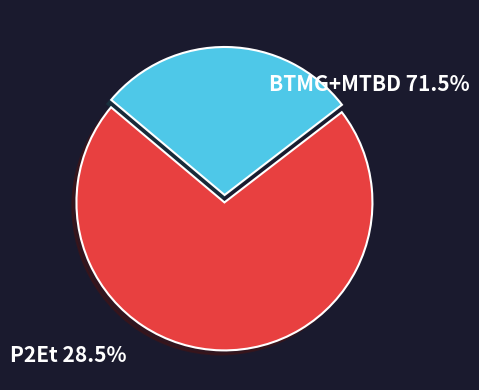

Is there any slice that represents more than half of the pie?

Yes